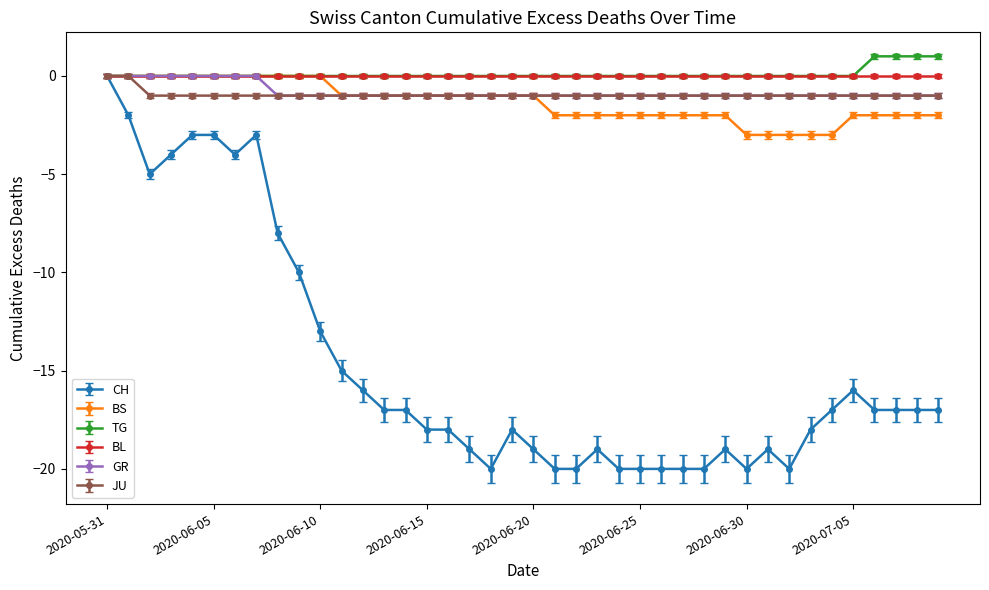

What is the difference between the maximum and minimum values in the JU series?

1